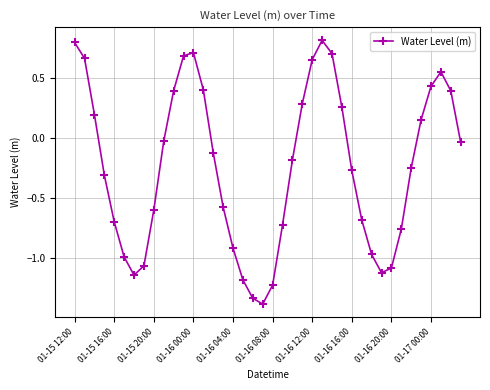

What is the smallest value displayed?

-1.4